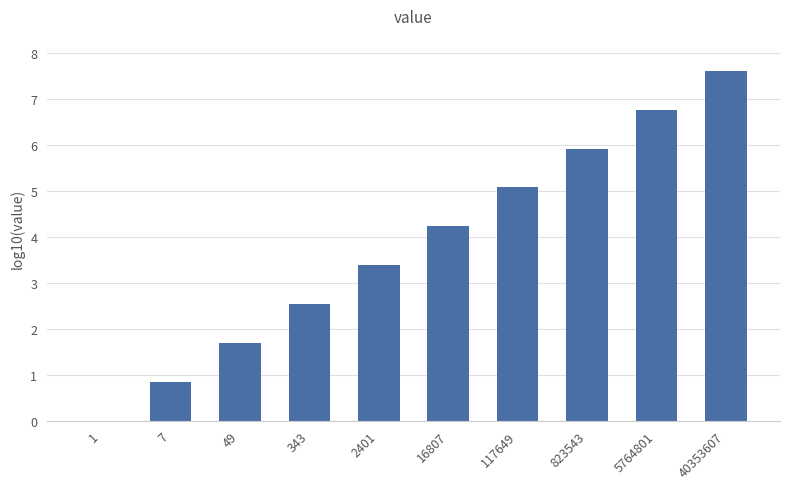

What is the sum of the values at 343 and 16807?

6.8